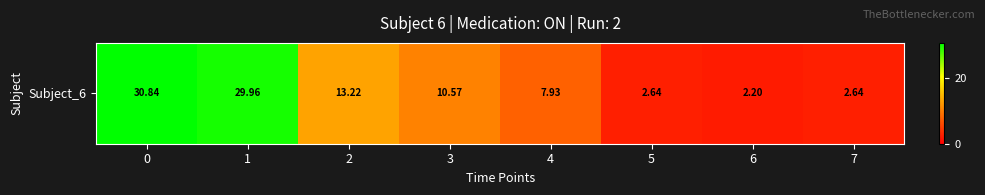

List the labels in order of value, largest first.

0, 1, 2, 3, 4, 5, 7, 6